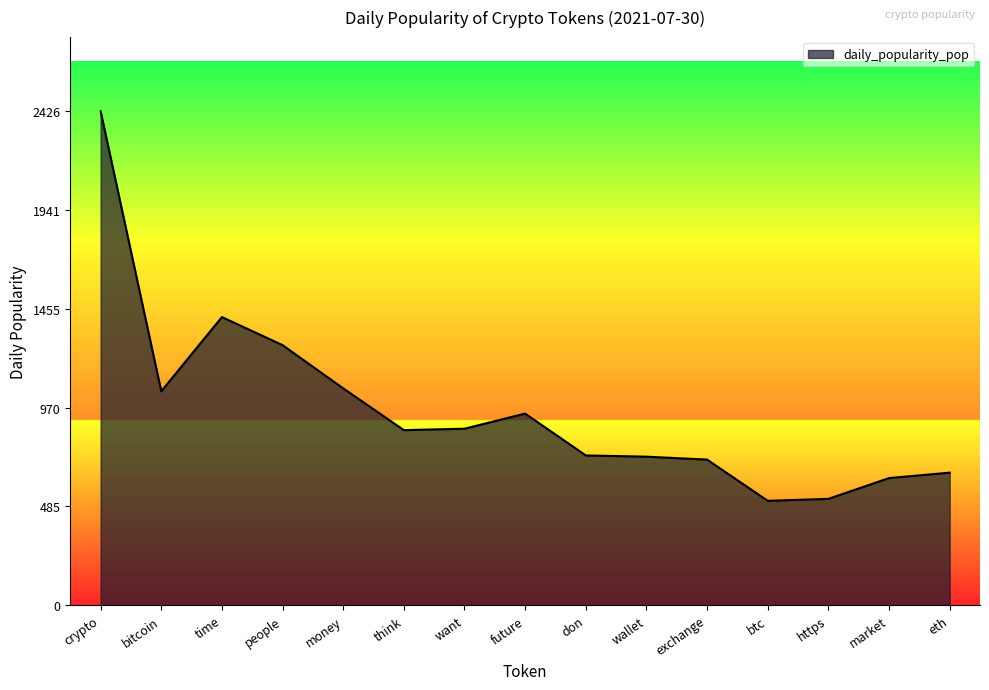

What is the minimum value shown in the chart?

512.9